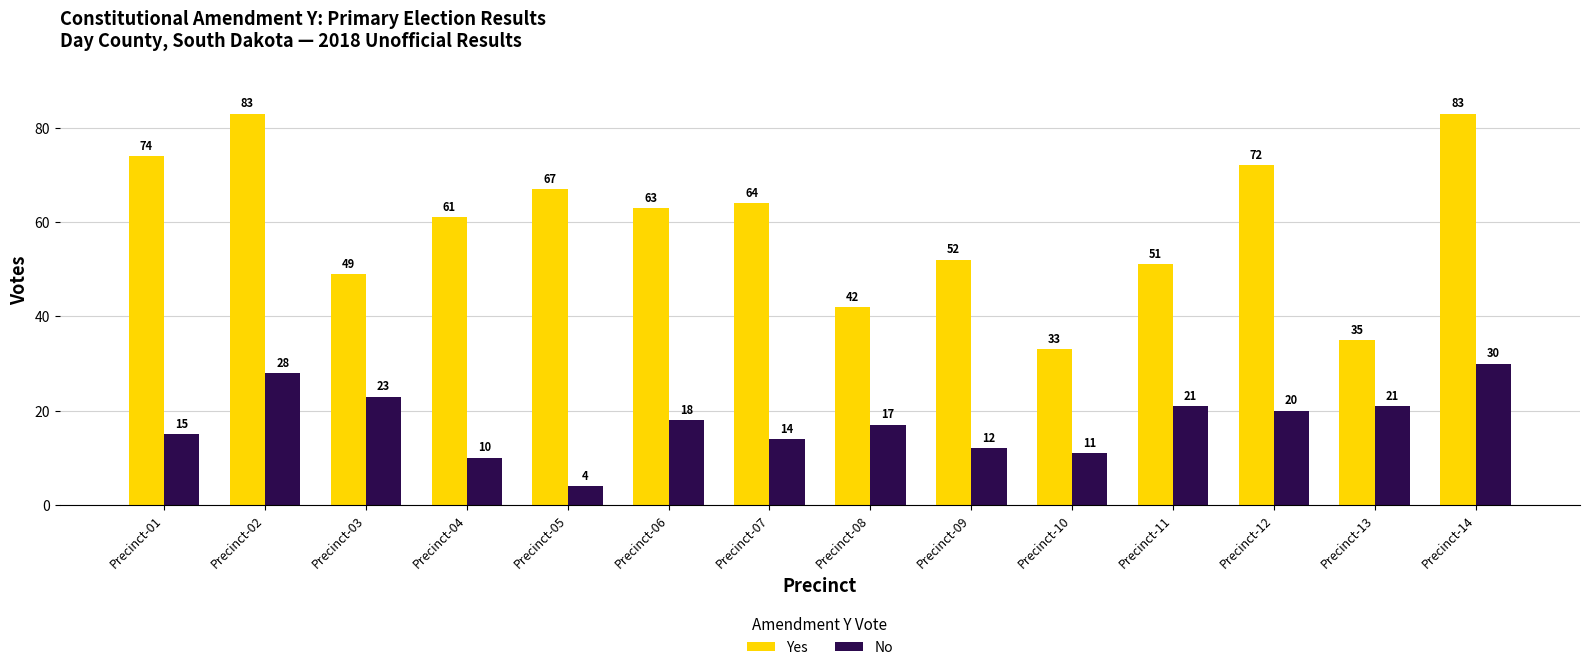

What is the value of the No bar at the 13th from the left?

21